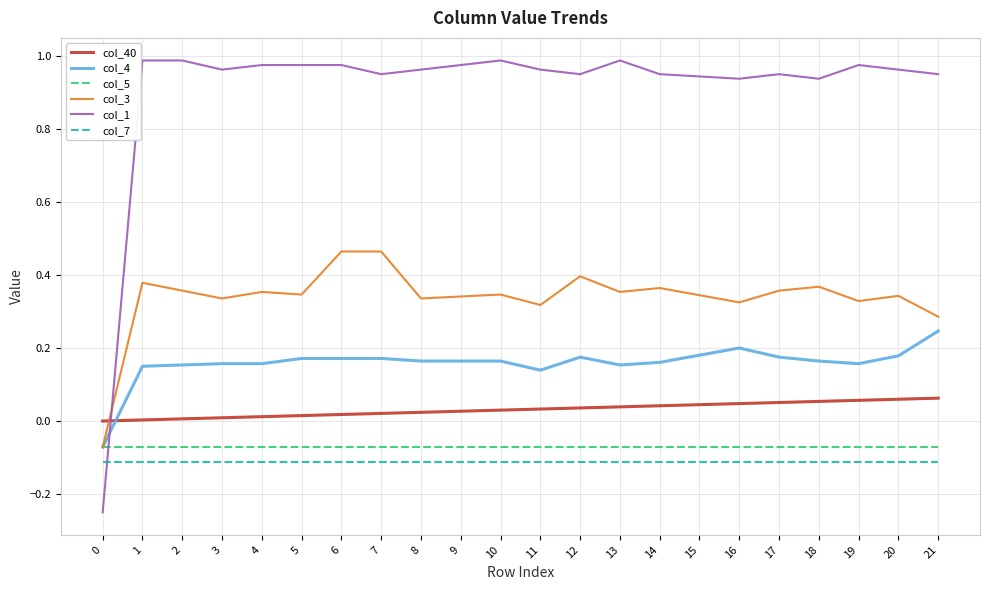

Which series has the largest range (max minus min)?

col_1